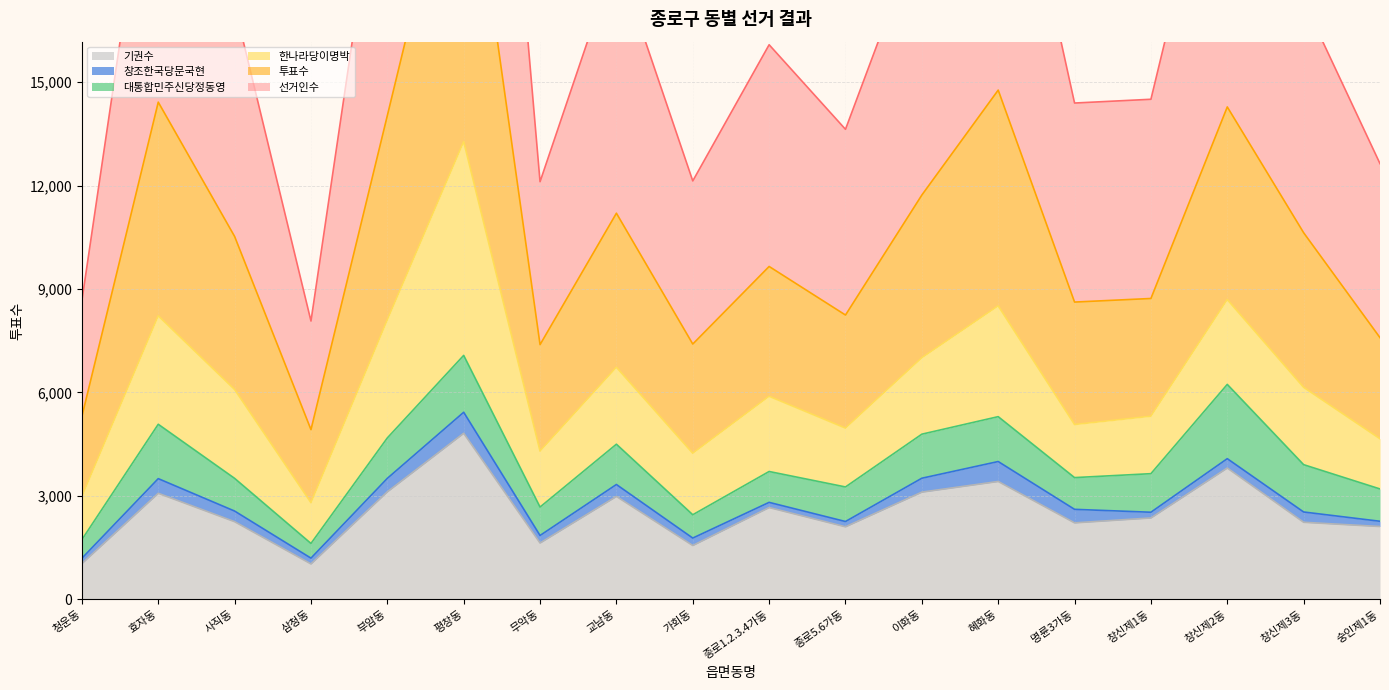

At which label does 선거인수 first exceed 17214?

효자동